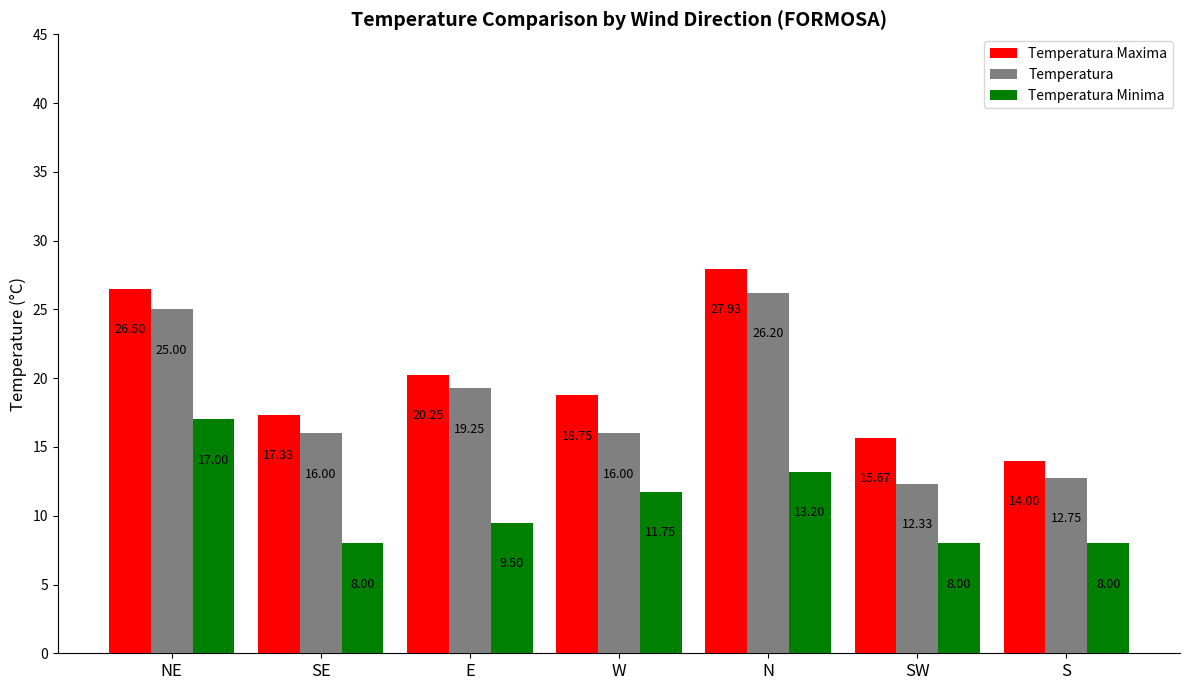

Which series changed the most between E and SW?

Temperatura